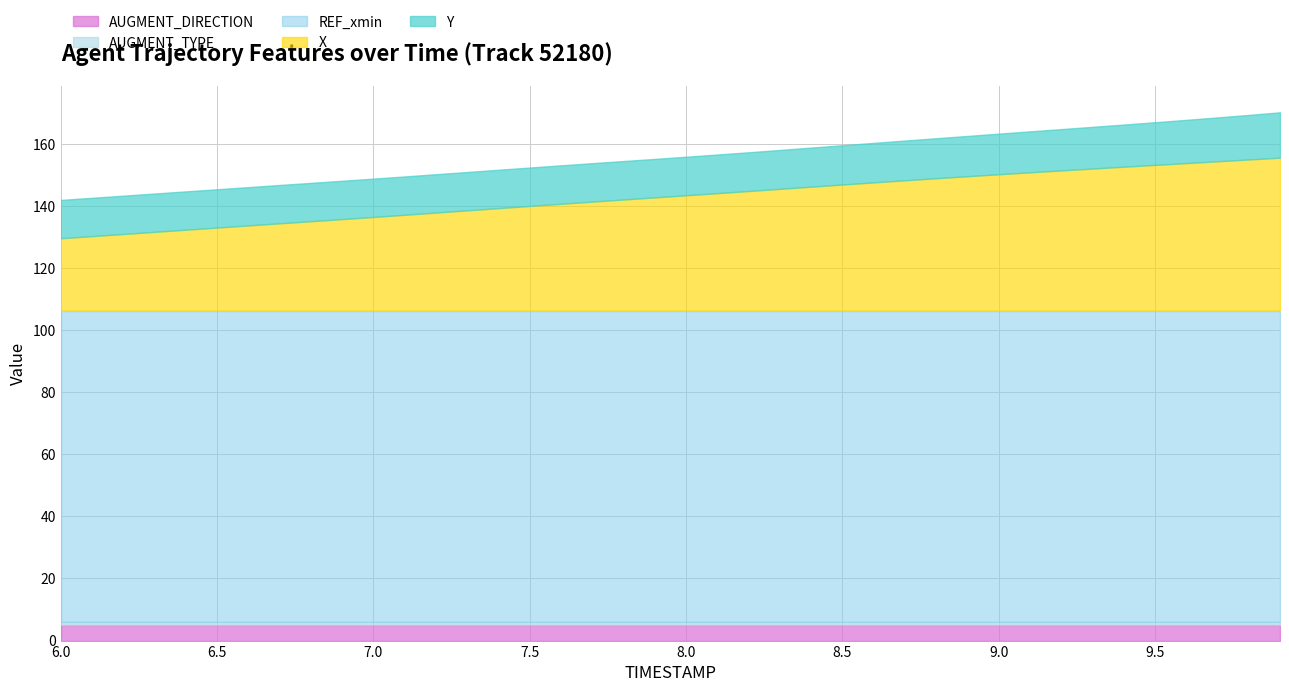

True or false: REF_xmin and X intersect in this chart.

False